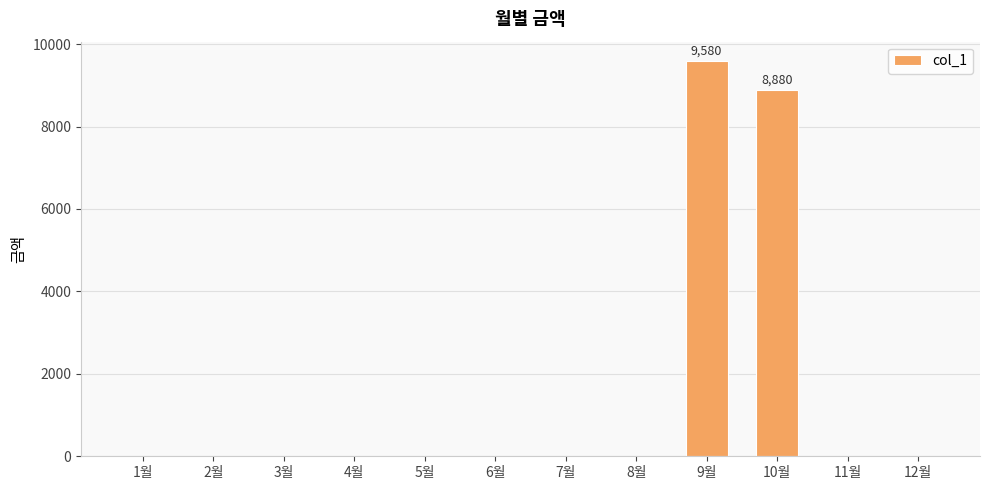

At which label is the value closest to 4790?

10월